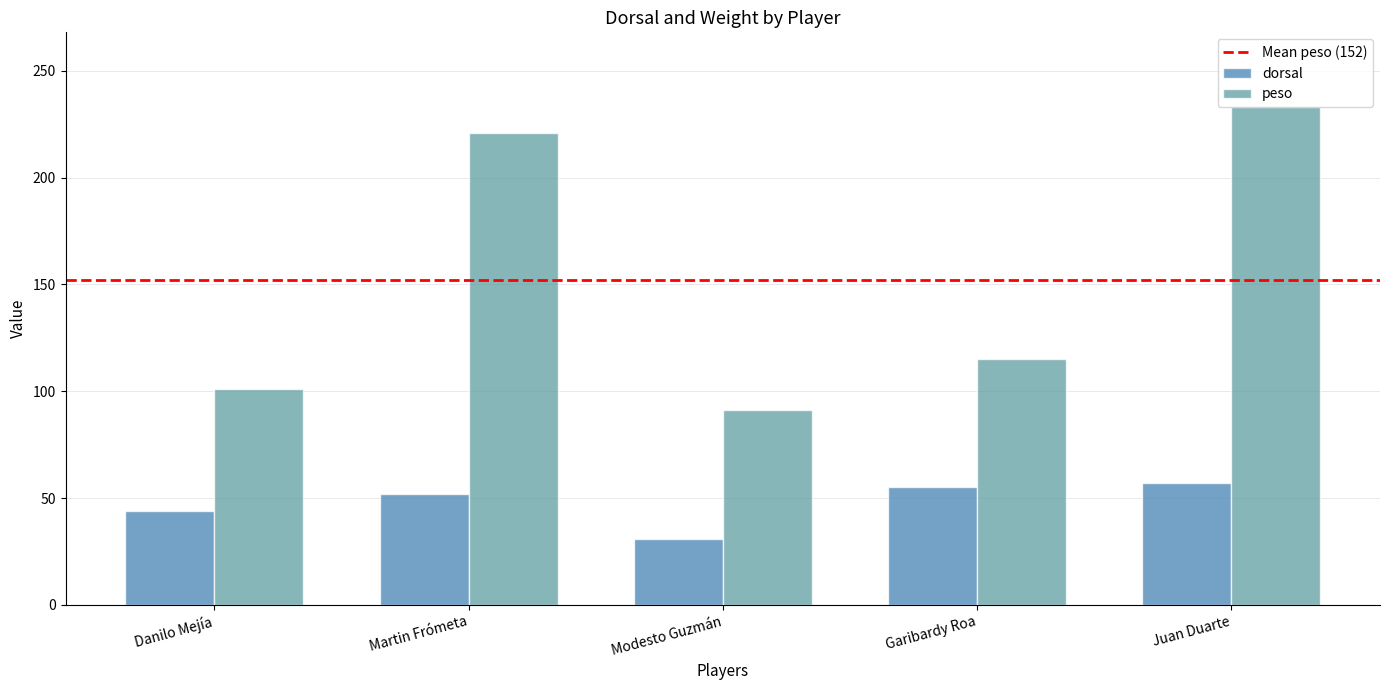

Which series has the largest total across all categories?

peso